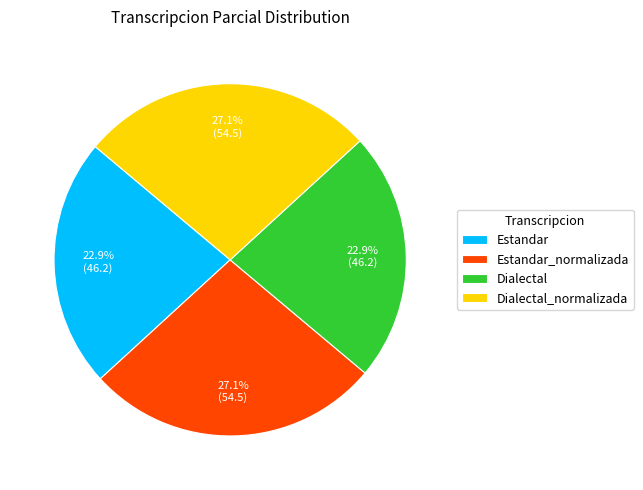

What percentage do Estandar_normalizada and Estandar together represent?

50.0%